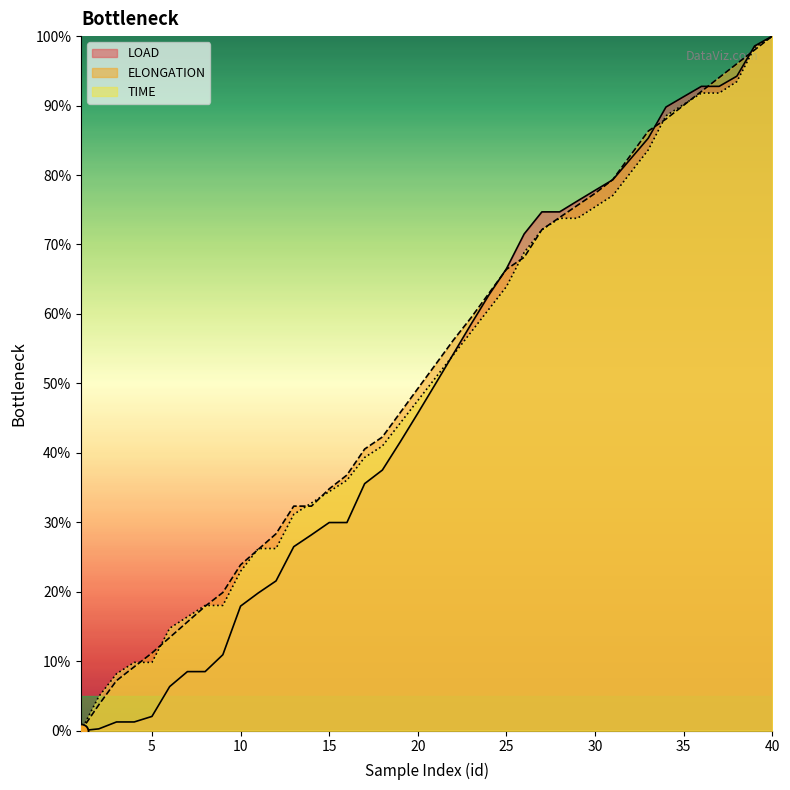

At which category is the sum across all series the highest?

40